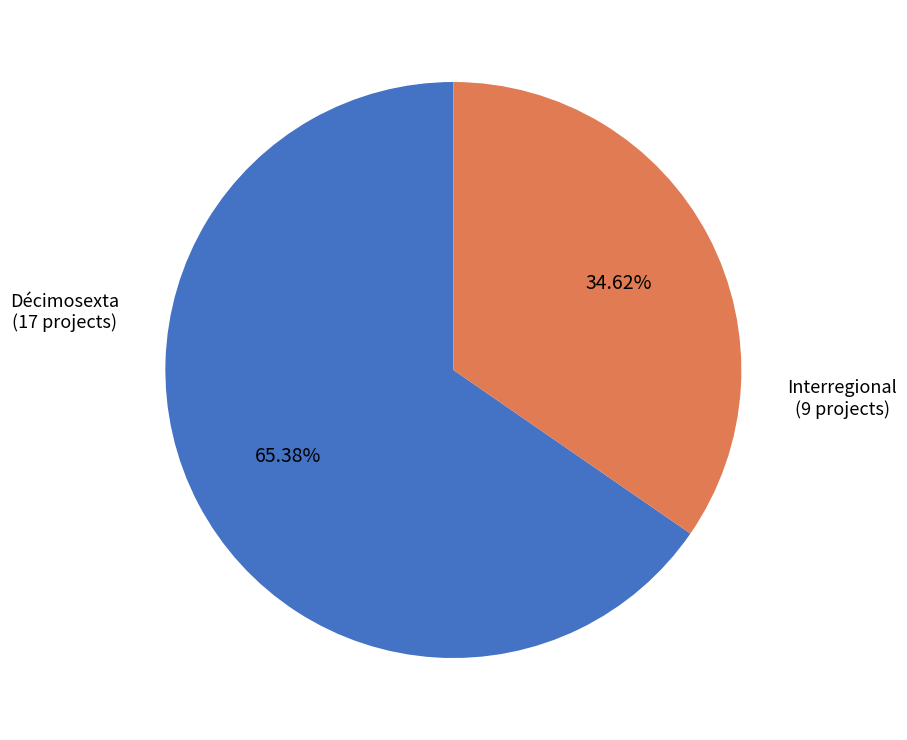

Between Interregional and Décimosexta, which is larger?

Décimosexta